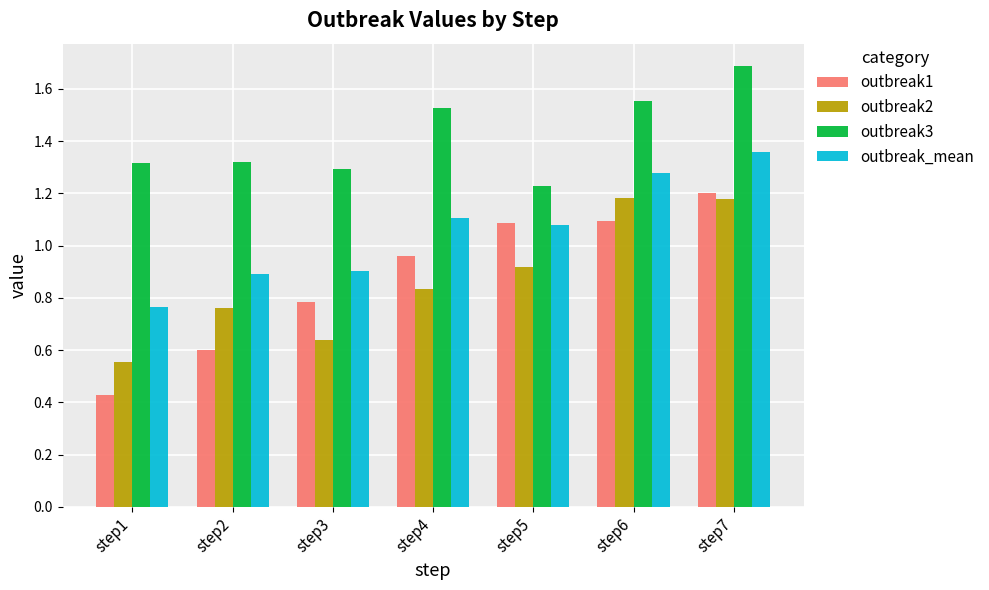

Rank the series by their maximum value, from lowest to highest.

outbreak2, outbreak1, outbreak_mean, outbreak3